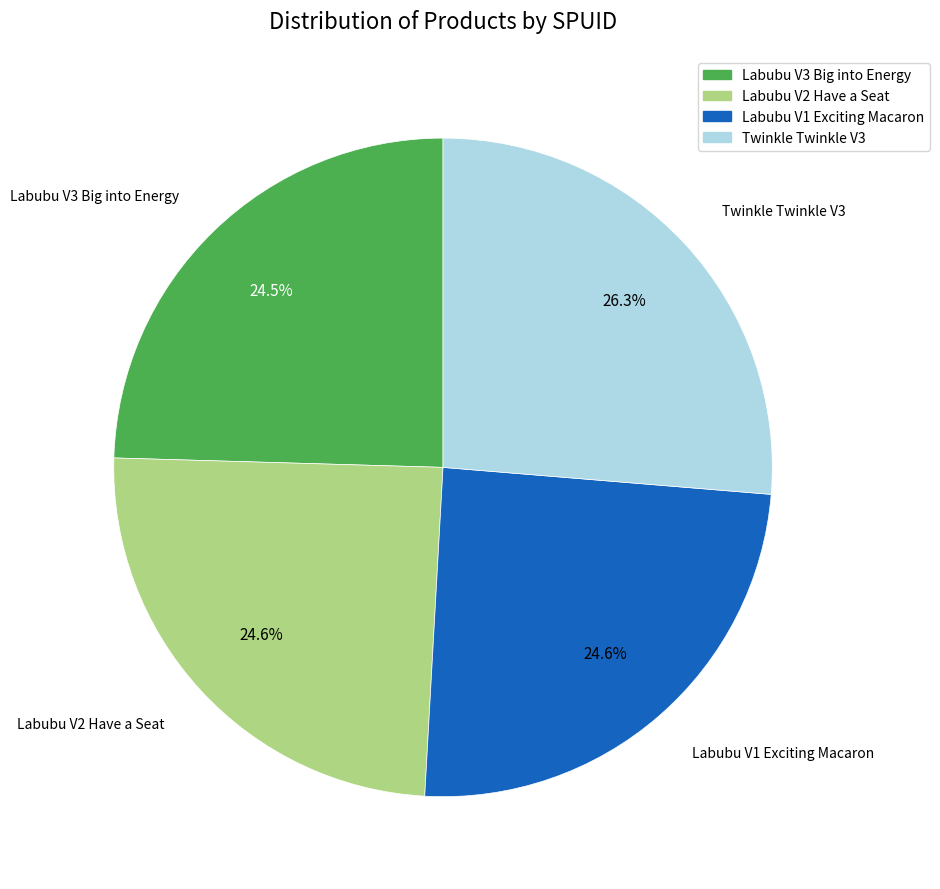

What percentage is NOT represented by Labubu V1 Exciting Macaron?

75.4%